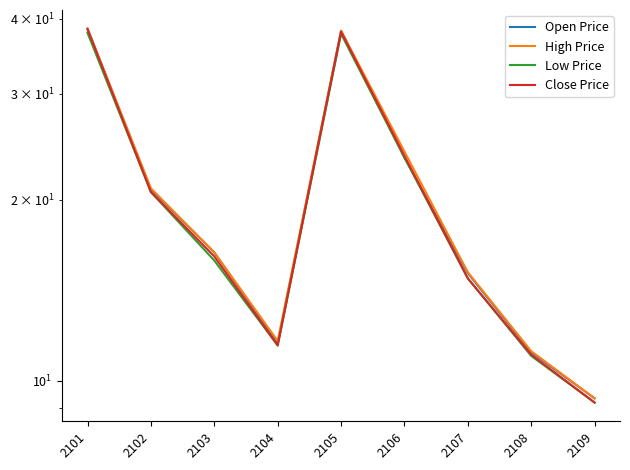

True or false: Open Price and High Price intersect in this chart.

False